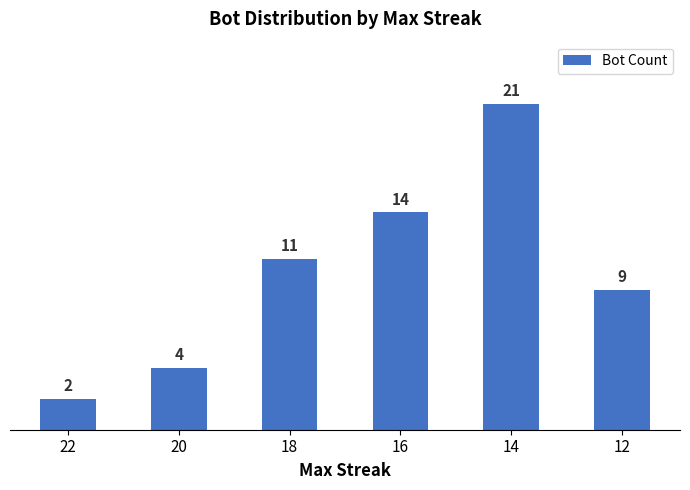

What is the ratio of the value at 14 to the value at 22?

10.5